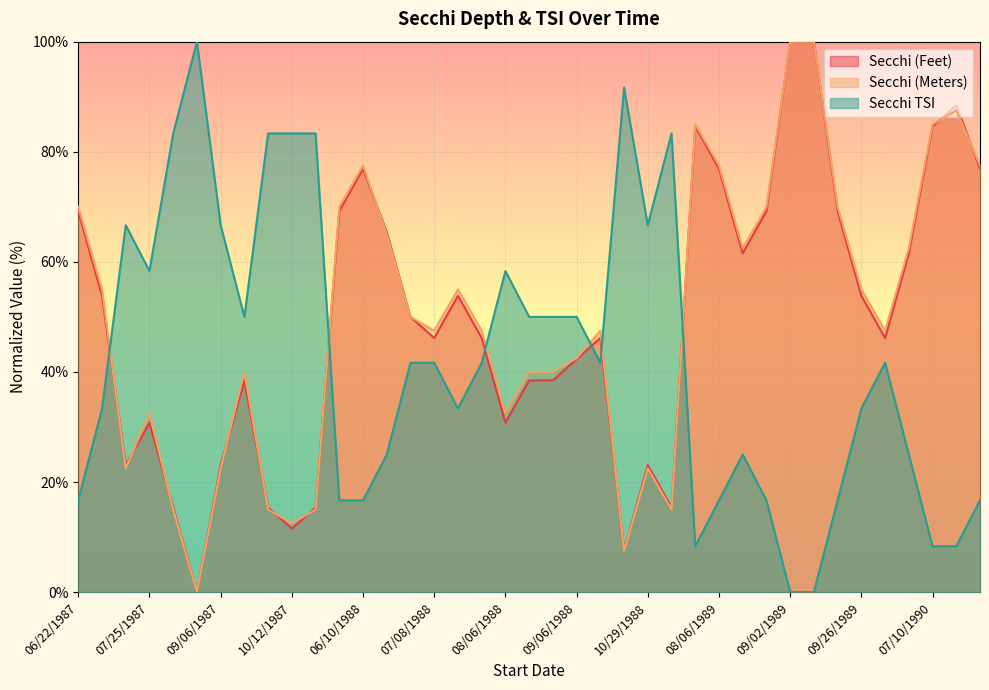

Rank the series at 09/26/1989 from highest to lowest value.

Secchi (Meters), Secchi (Feet), Secchi TSI